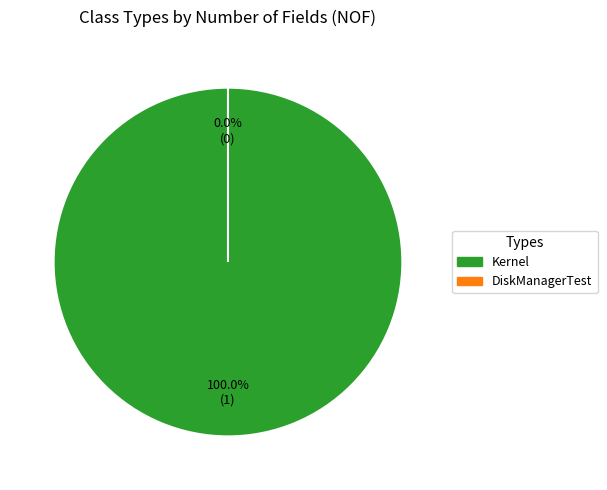

Which slice is the largest?

Kernel